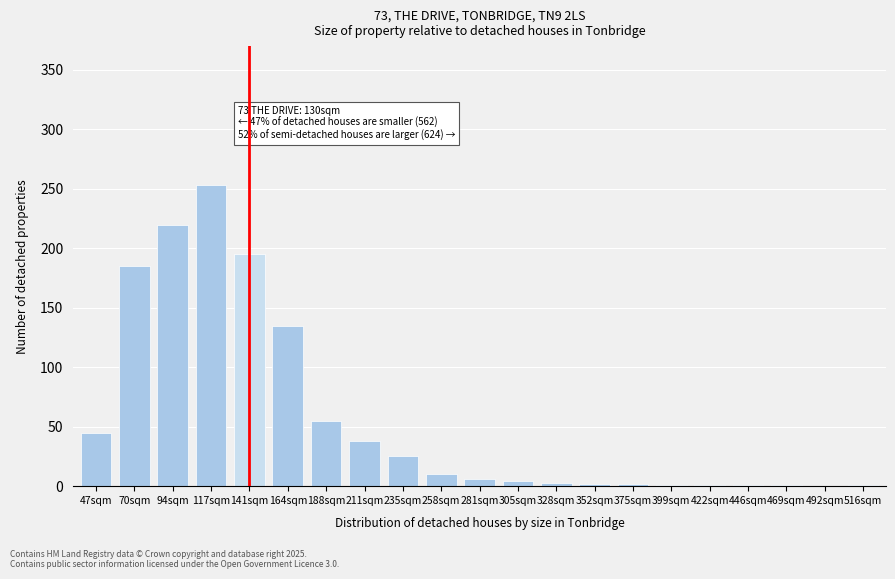

What is the greatest value displayed?

253